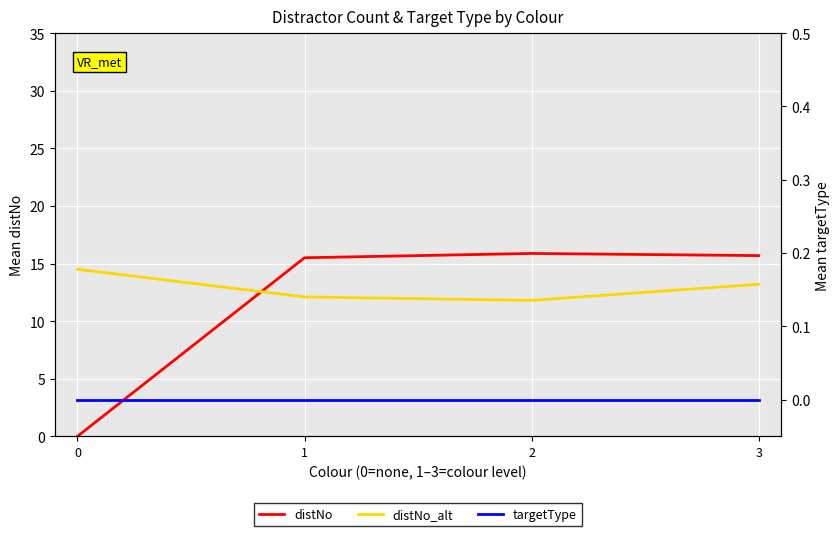

At how many categories does at least one series exceed 12?

4